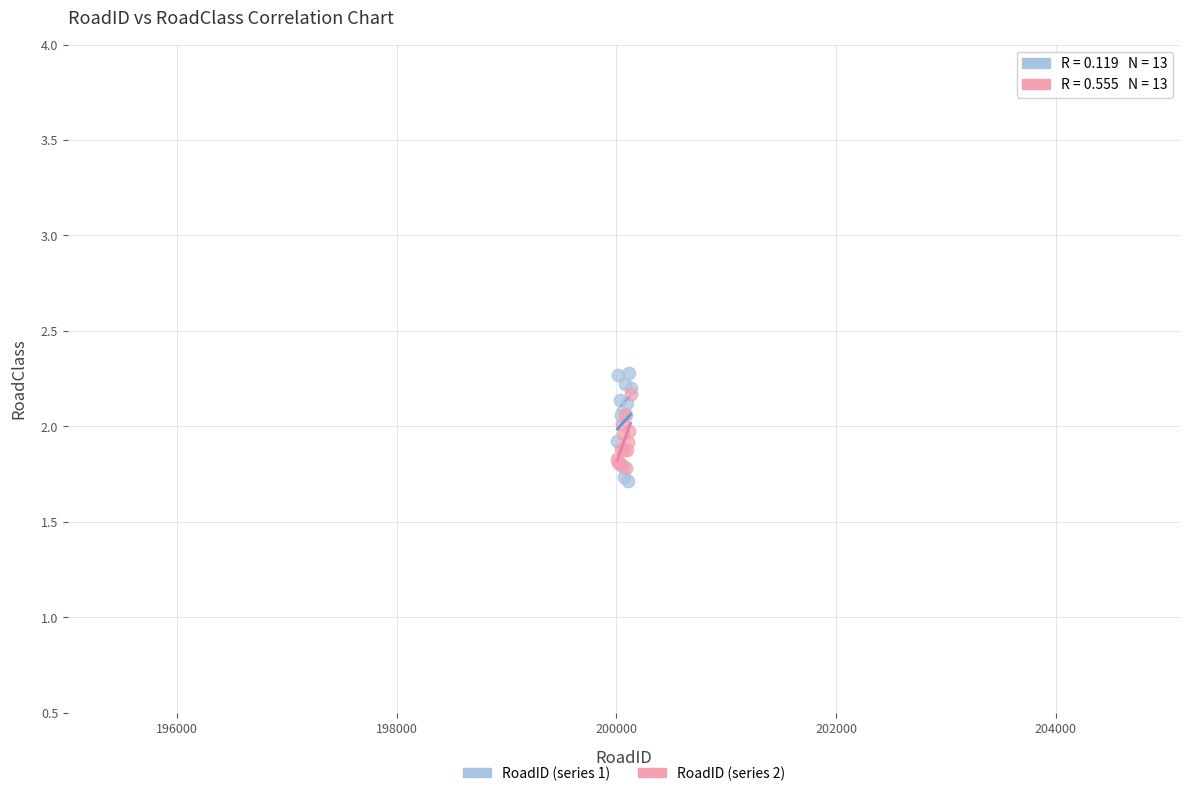

Which series reaches the minimum Y coordinate?

RoadID (series 1)